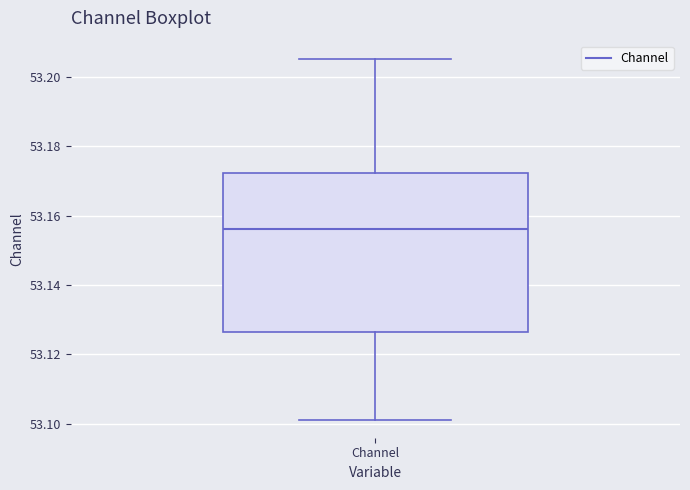

Where does the median line of the box for Channel sit on the y-axis? The values are not printed on the chart, so give them approximately, as read against the axis.

53.156